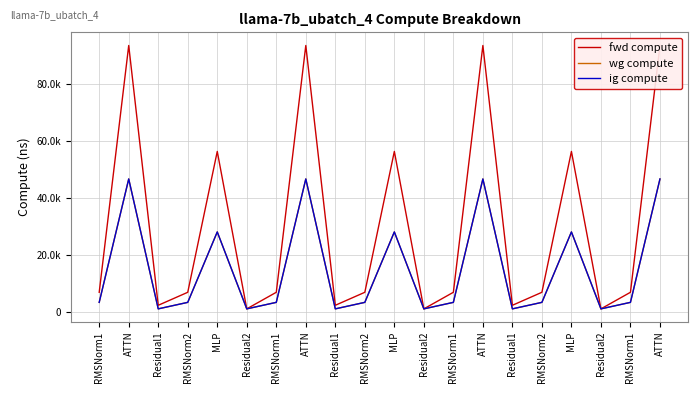

At which label does fwd compute reach its peak?

ATTN